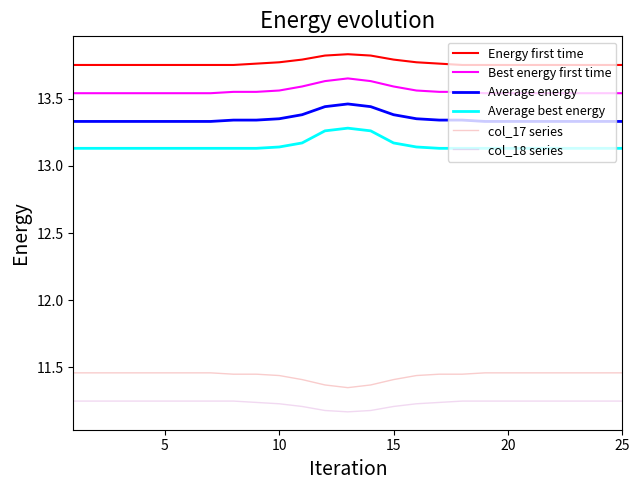

Is this an area chart (filled region under the line)?

No